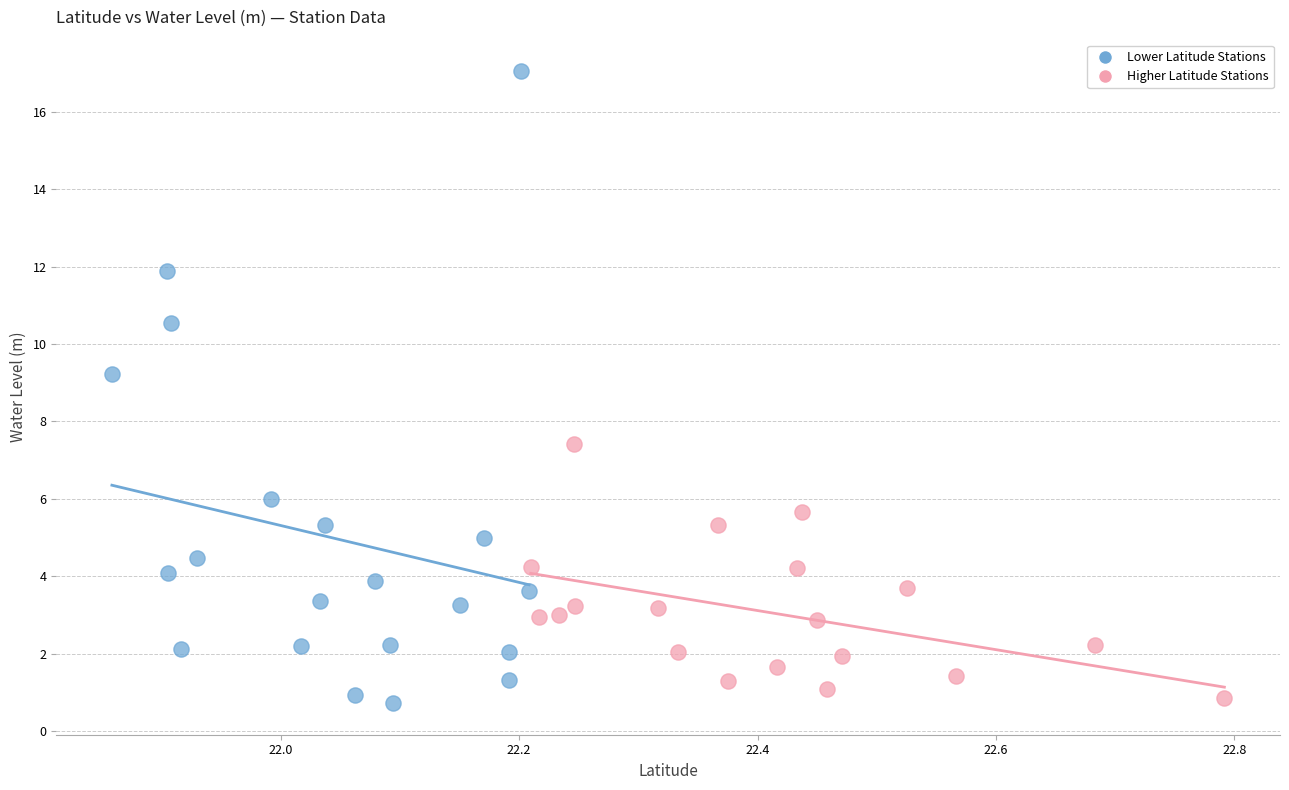

Which series has the largest Y range (max minus min)?

Lower Latitude Stations